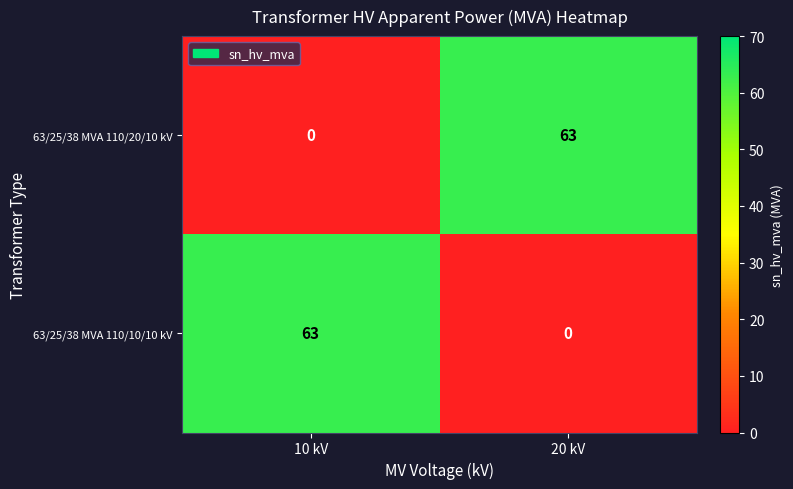

What is the spread (max minus min) of values at 10 kV?

63